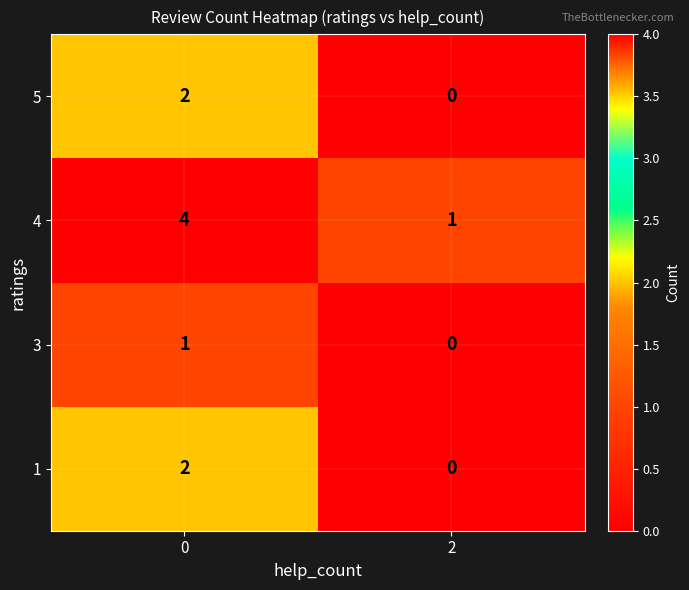

What is the sum of all 4 values?

5